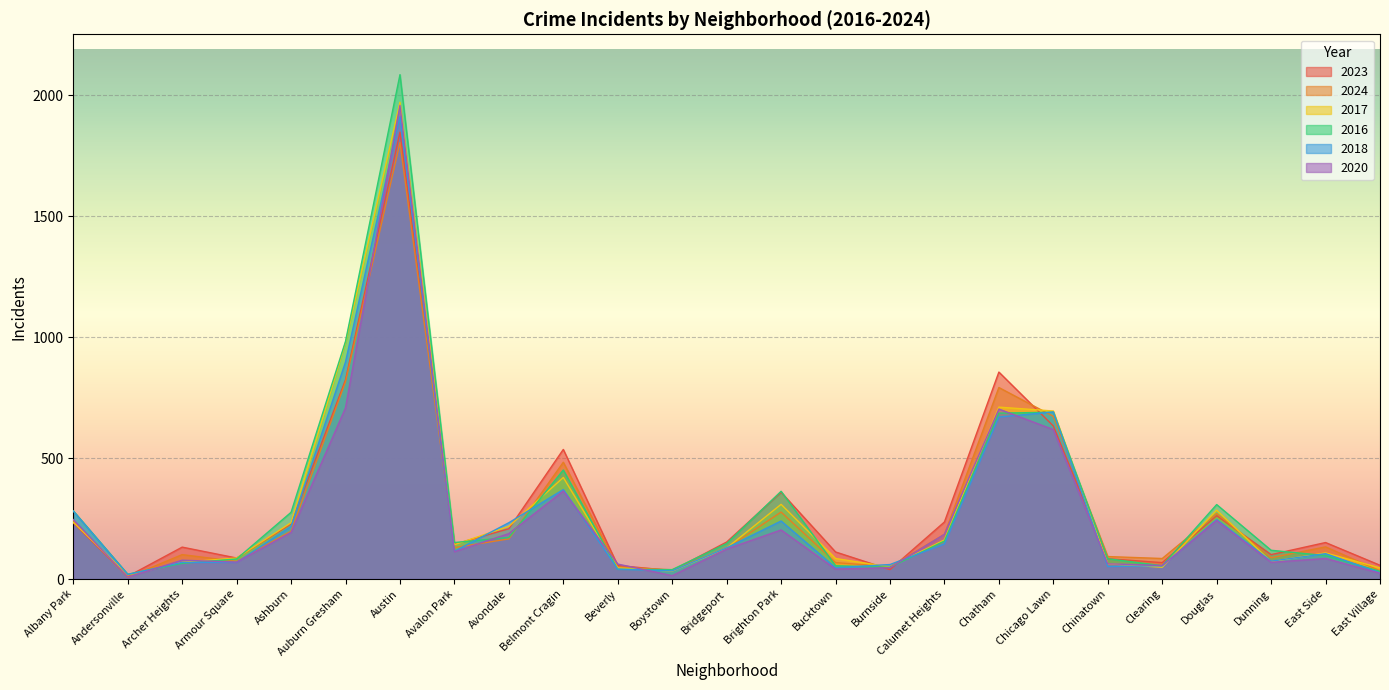

Rank the series at Ashburn from lowest to highest value.

2020, 2024, 2018, 2023, 2017, 2016